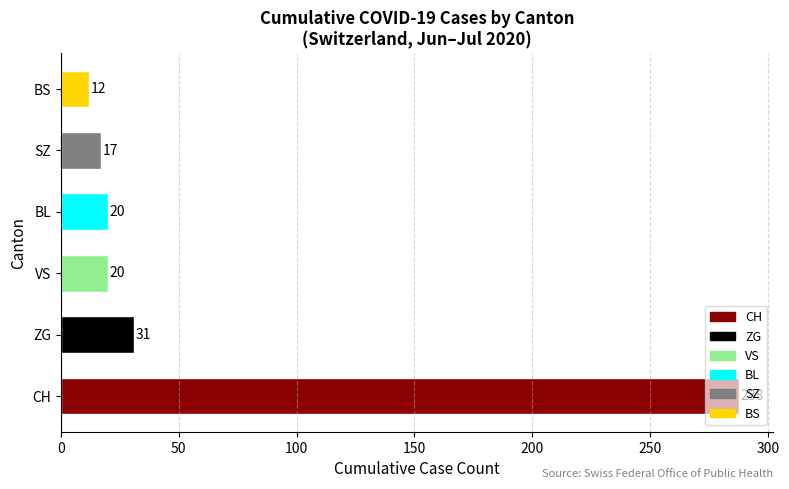

Between SZ and VS, which is larger?

VS